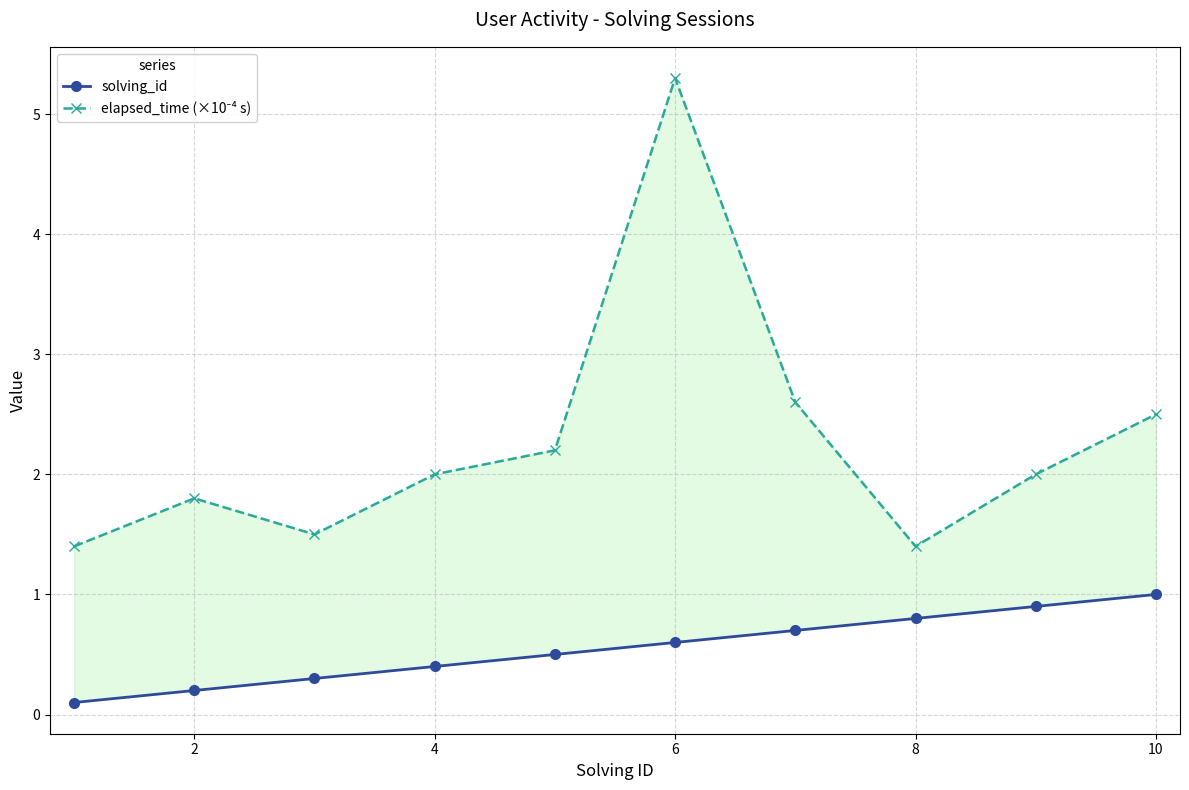

Rank the series by their average value, from highest to lowest.

elapsed_time (×10⁻⁴ s), solving_id